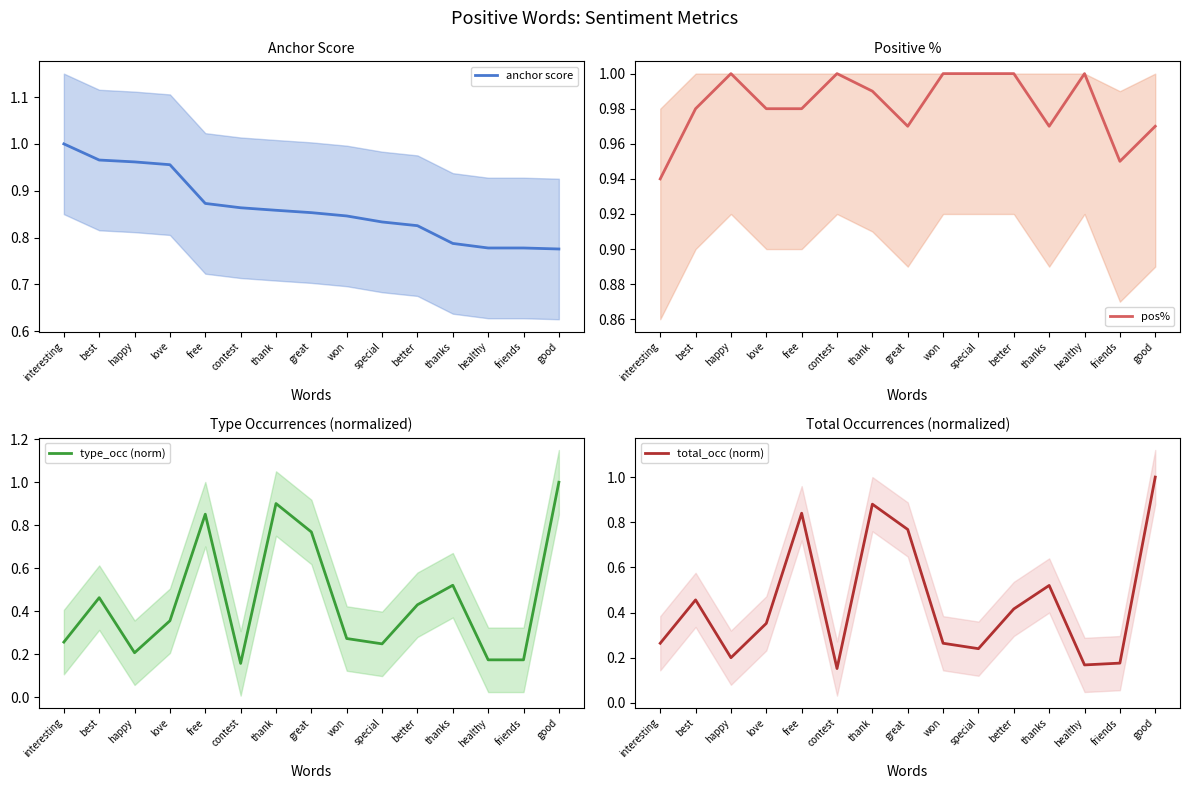

Which category has the highest value in the type_occ (norm) series?

good